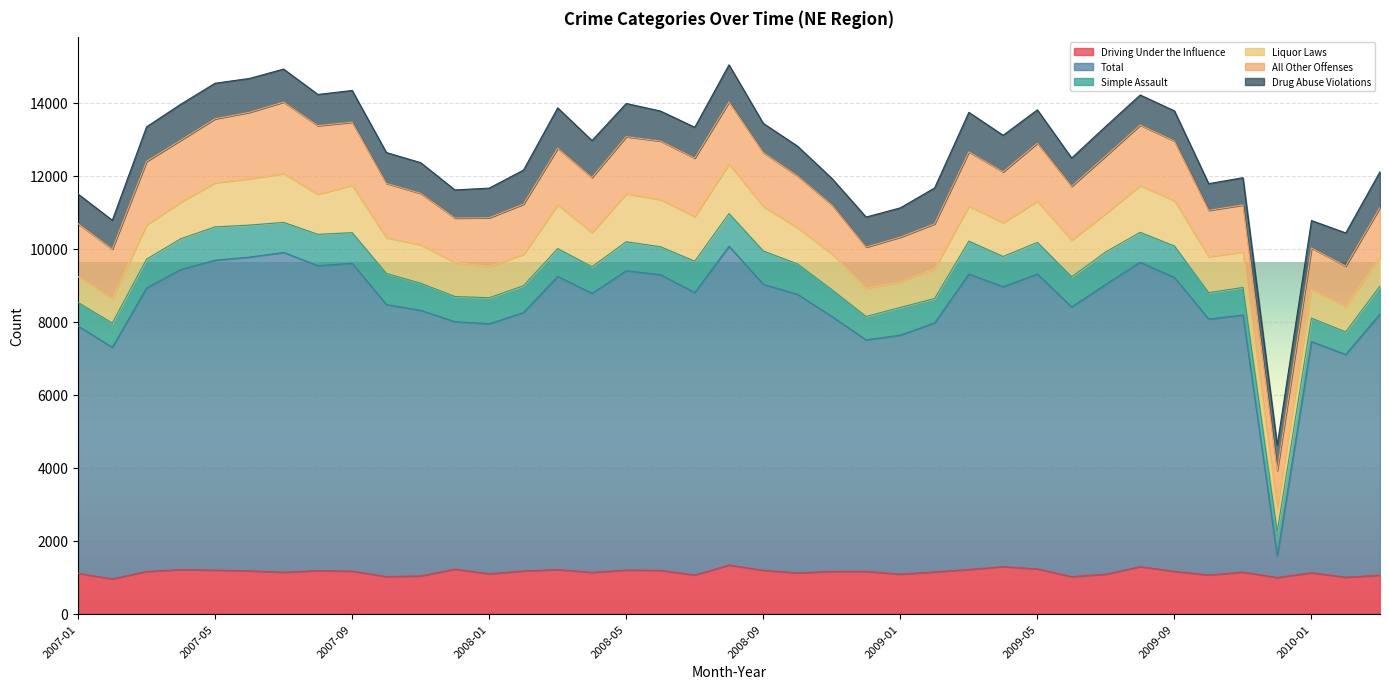

Reading right to left, extract all data points from this chart.

Crime_Driving_Under_the_Influence: 2010-03=1054	2010-02=998	2010-01=1122	2009-12=991	2009-11=1138	2009-10=1060	2009-09=1158	2009-08=1288	2009-07=1081	2009-06=1015	2009-05=1225	2009-04=1288	2009-03=1211	2009-02=1144	2009-01=1083	2008-12=1157	2008-11=1159	2008-10=1117	2008-09=1189	2008-08=1331	2008-07=1059	2008-06=1187	2008-05=1194	2008-04=1132	2008-03=1207	2008-02=1171	2008-01=1093	2007-12=1220	2007-11=1034	2007-10=1016	2007-09=1164	2007-08=1180	2007-07=1135	2007-06=1173	2007-05=1193	2007-04=1206	2007-03=1157	2007-02=952	2007-01=1104
Crime_Total: 2010-03=7155	2010-02=6100	2010-01=6330	2009-12=583	2009-11=7043	2009-10=7008	2009-09=8051	2009-08=8337	2009-07=7942	2009-06=7385	2009-05=8078	2009-04=7670	2009-03=8090	2009-02=6820	2009-01=6547	2008-12=6342	2008-11=6983	2008-10=7629	2008-09=7833	2008-08=8732	2008-07=7736	2008-06=8099	2008-05=8199	2008-04=7642	2008-03=8031	2008-02=7076	2008-01=6847	2007-12=6778	2007-11=7275	2007-10=7451	2007-09=8434	2007-08=8351	2007-07=8759	2007-06=8593	2007-05=8489	2007-04=8221	2007-03=7765	2007-02=6342	2007-01=6776
Crime_Simple_Assault: 2010-03=764	2010-02=621	2010-01=642	2009-12=669	2009-11=754	2009-10=724	2009-09=861	2009-08=820	2009-07=888	2009-06=827	2009-05=866	2009-04=825	2009-03=902	2009-02=667	2009-01=758	2008-12=641	2008-11=733	2008-10=833	2008-09=912	2008-08=896	2008-07=858	2008-06=764	2008-05=793	2008-04=729	2008-03=761	2008-02=734	2008-01=713	2007-12=689	2007-11=742	2007-10=851	2007-09=837	2007-08=859	2007-07=823	2007-06=877	2007-05=912	2007-04=843	2007-03=787	2007-02=664	2007-01=645
Crime_Liquor_Laws: 2010-03=790	2010-02=685	2010-01=790	2009-12=643	2009-11=972	2009-10=986	2009-09=1244	2009-08=1280	2009-07=1049	2009-06=1005	2009-05=1130	2009-04=926	2009-03=958	2009-02=818	2009-01=693	2008-12=771	2008-11=981	2008-10=990	2008-09=1219	2008-08=1354	2008-07=1224	2008-06=1293	2008-05=1315	2008-04=936	2008-03=1198	2008-02=859	2008-01=854	2007-12=933	2007-11=1051	2007-10=980	2007-09=1299	2007-08=1097	2007-07=1337	2007-06=1268	2007-05=1208	2007-04=1003	2007-03=941	2007-02=668	2007-01=708
Crime_All_Other_Offenses: 2010-03=1365	2010-02=1118	2010-01=1132	2009-12=1031	2009-11=1287	2009-10=1270	2009-09=1631	2009-08=1658	2009-07=1581	2009-06=1474	2009-05=1587	2009-04=1394	2009-03=1488	2009-02=1228	2009-01=1233	2008-12=1129	2008-11=1343	2008-10=1421	2008-09=1478	2008-08=1703	2008-07=1601	2008-06=1602	2008-05=1565	2008-04=1510	2008-03=1553	2008-02=1376	2008-01=1337	2007-12=1217	2007-11=1410	2007-10=1487	2007-09=1728	2007-08=1880	2007-07=1959	2007-06=1821	2007-05=1752	2007-04=1697	2007-03=1738	2007-02=1361	2007-01=1451
Crime_Drug_Abuse_Violations: 2010-03=976	2010-02=906	2010-01=752	2009-12=697	2009-11=747	2009-10=730	2009-09=826	2009-08=823	2009-07=810	2009-06=774	2009-05=913	2009-04=1000	2009-03=1082	2009-02=983	2009-01=801	2008-12=823	2008-11=725	2008-10=814	2008-09=798	2008-08=1016	2008-07=845	2008-06=821	2008-05=908	2008-04=1009	2008-03=1103	2008-02=932	2008-01=812	2007-12=769	2007-11=841	2007-10=845	2007-09=868	2007-08=854	2007-07=903	2007-06=927	2007-05=975	2007-04=984	2007-03=946	2007-02=788	2007-01=809